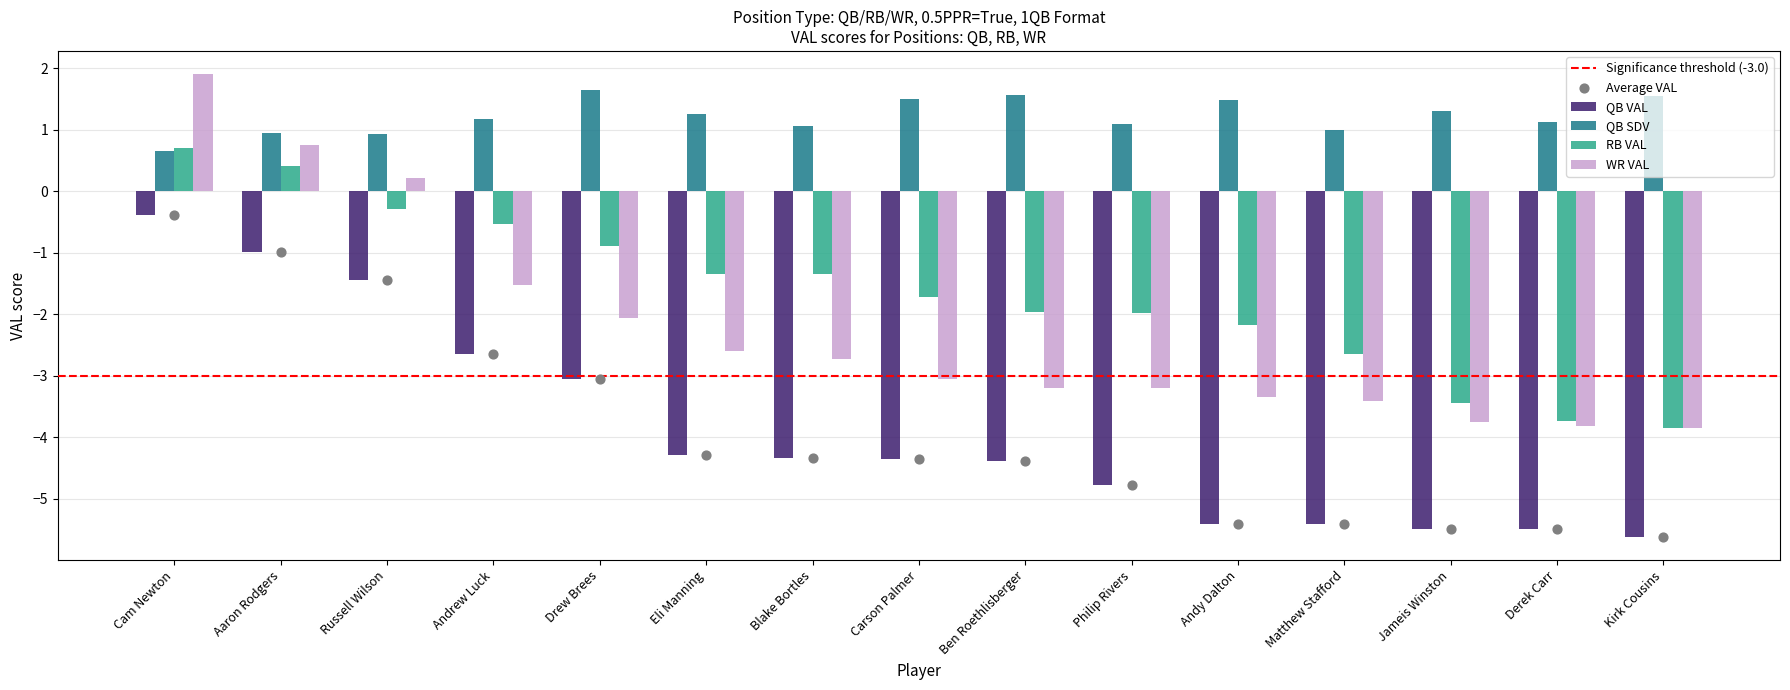

Which series has the widest spread of Y values?

WR VAL